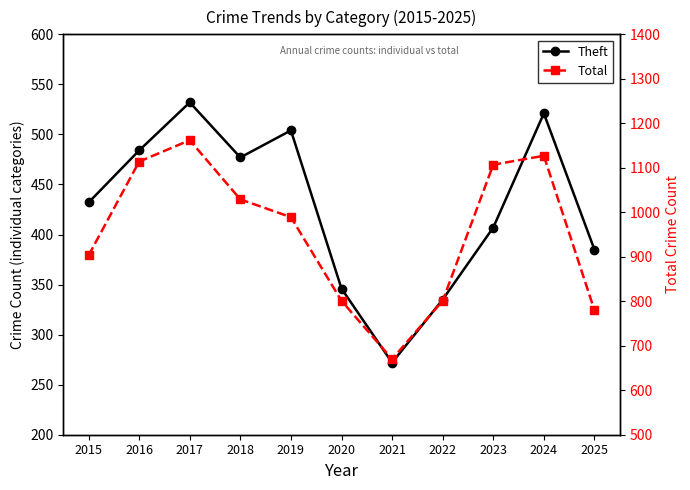

At which label does Theft first exceed 432?

2016